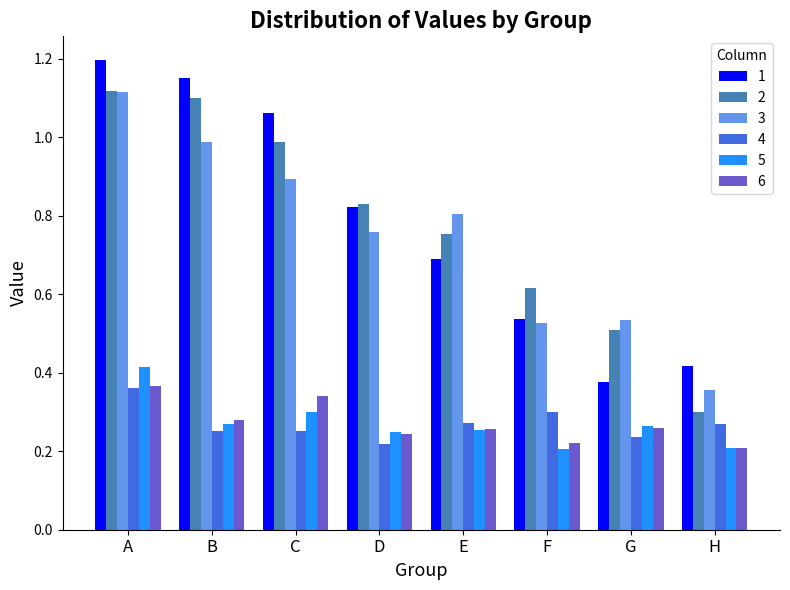

What is the sum of all 6 values?

2.2